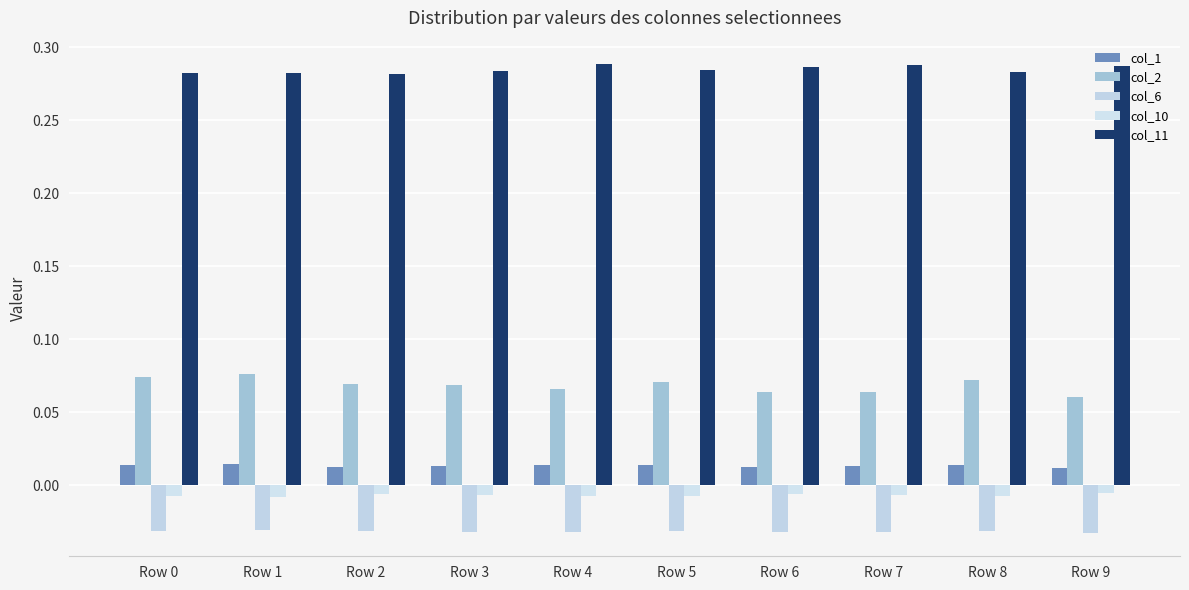

What is the spread (max minus min) of values at Row 5?

0.3